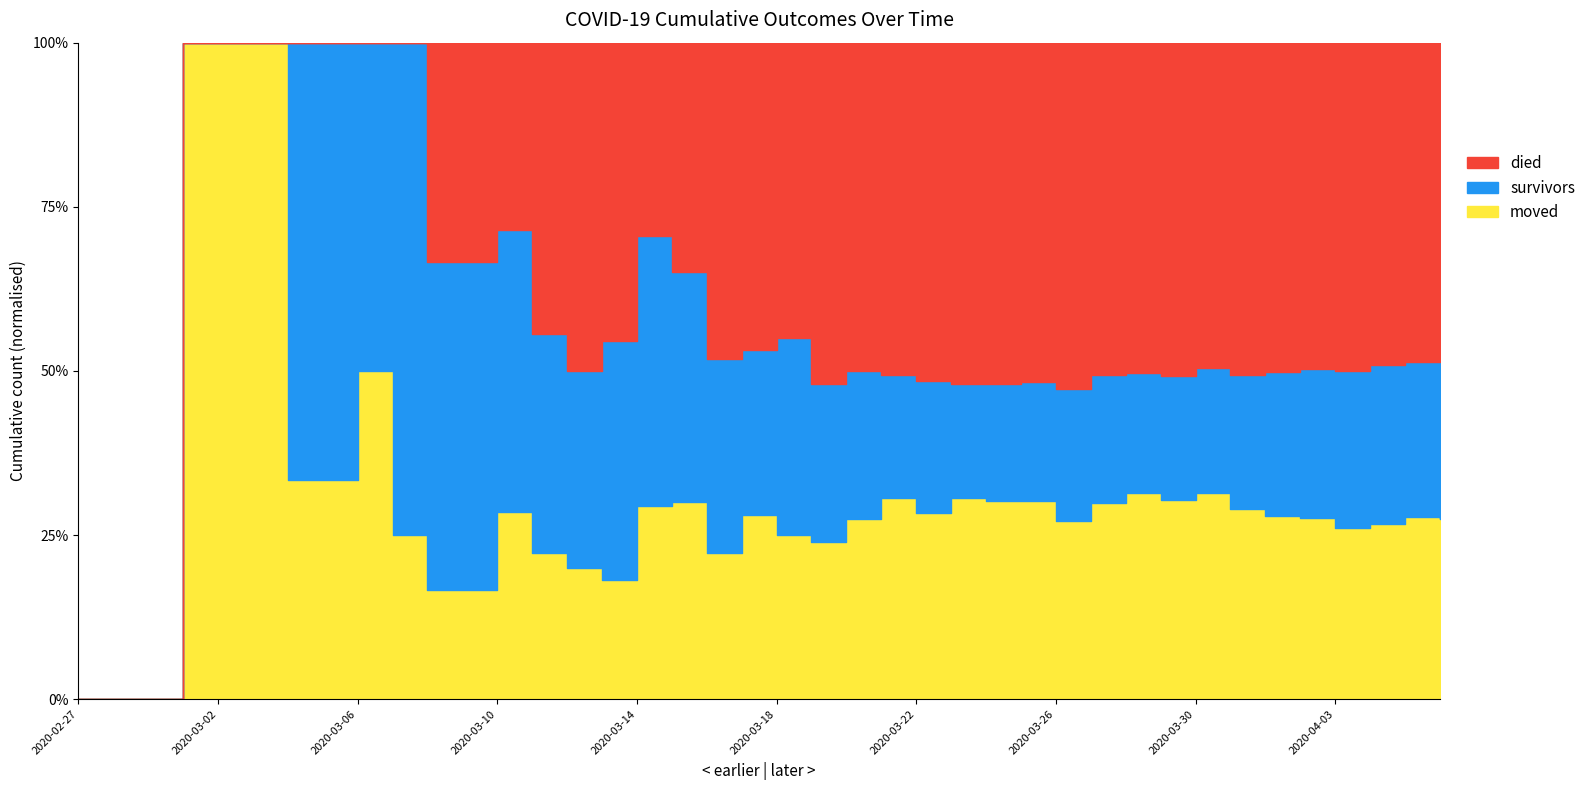

At how many categories does at least one series exceed 252?

5